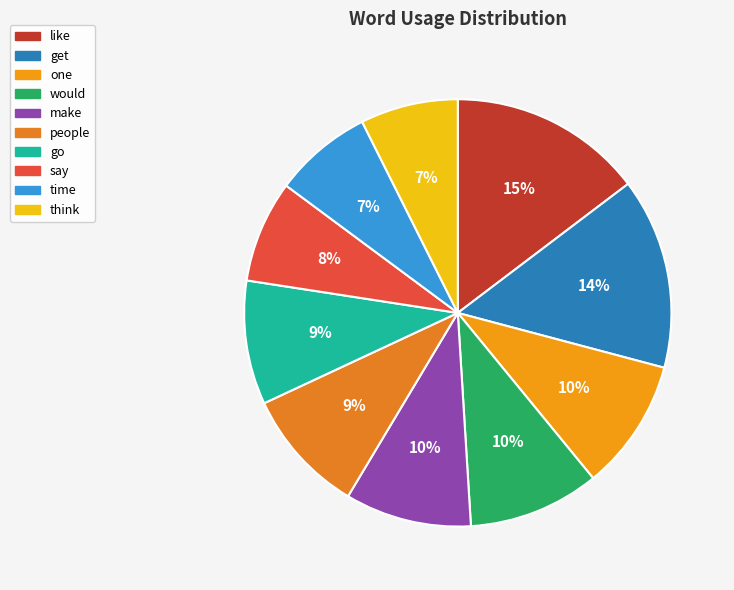

What percentage is NOT represented by go?

90.6%